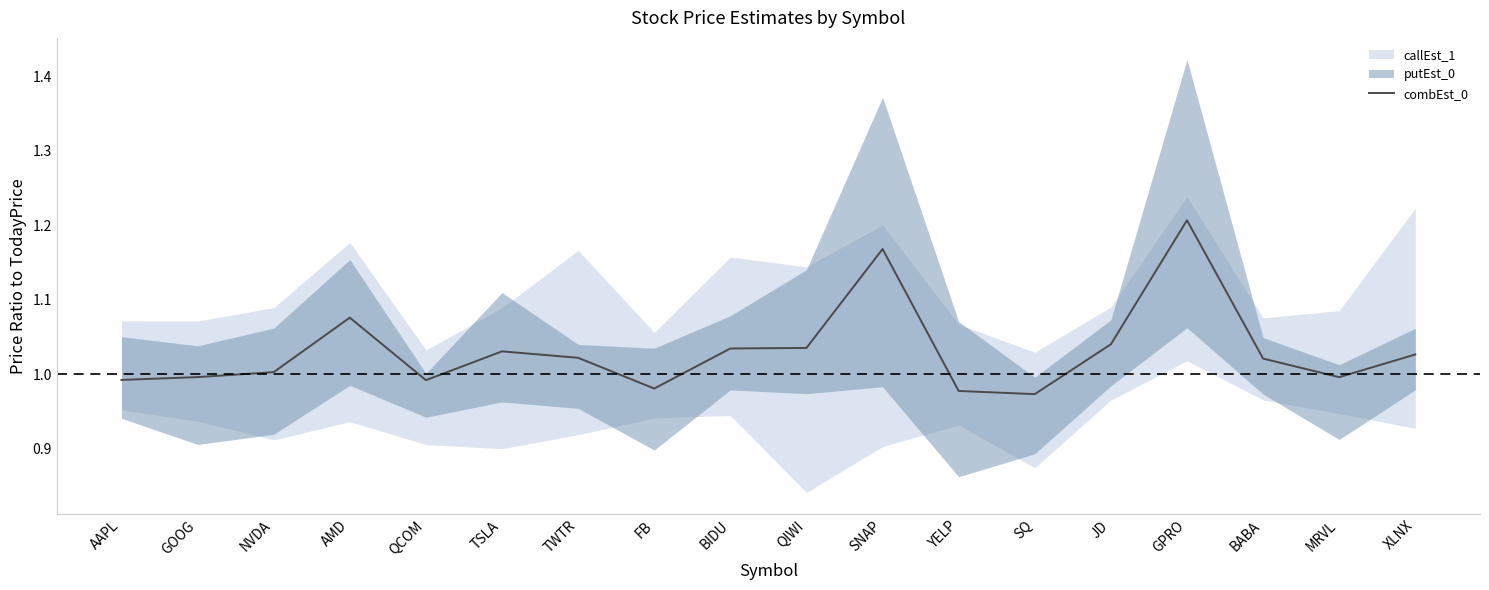

The value at YELP is 1.0. True or false?

True